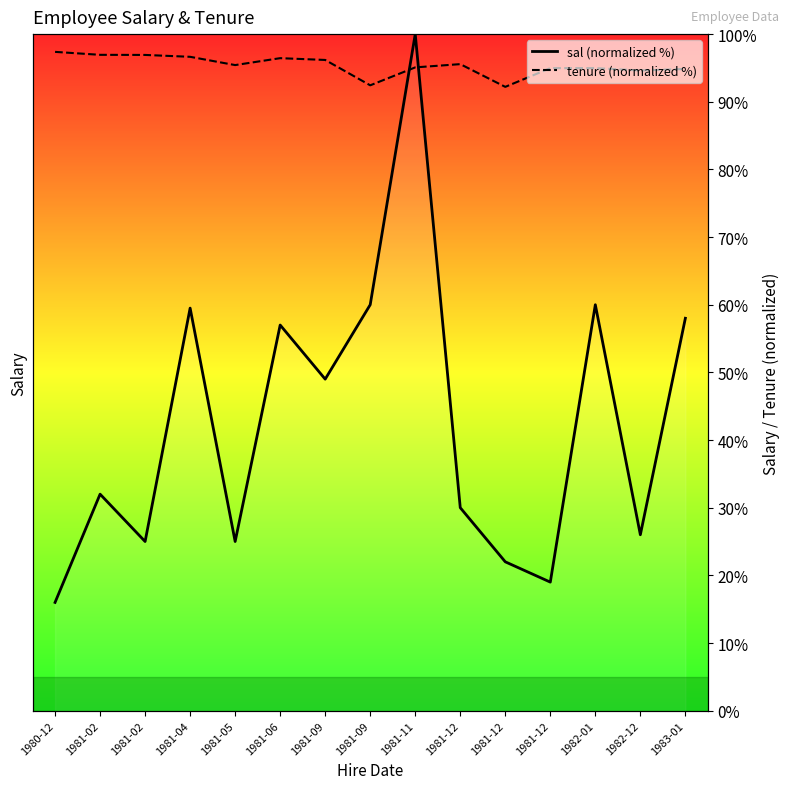

What is the difference between the maximum and second lowest values in the sal (normalized %) series?

81.0